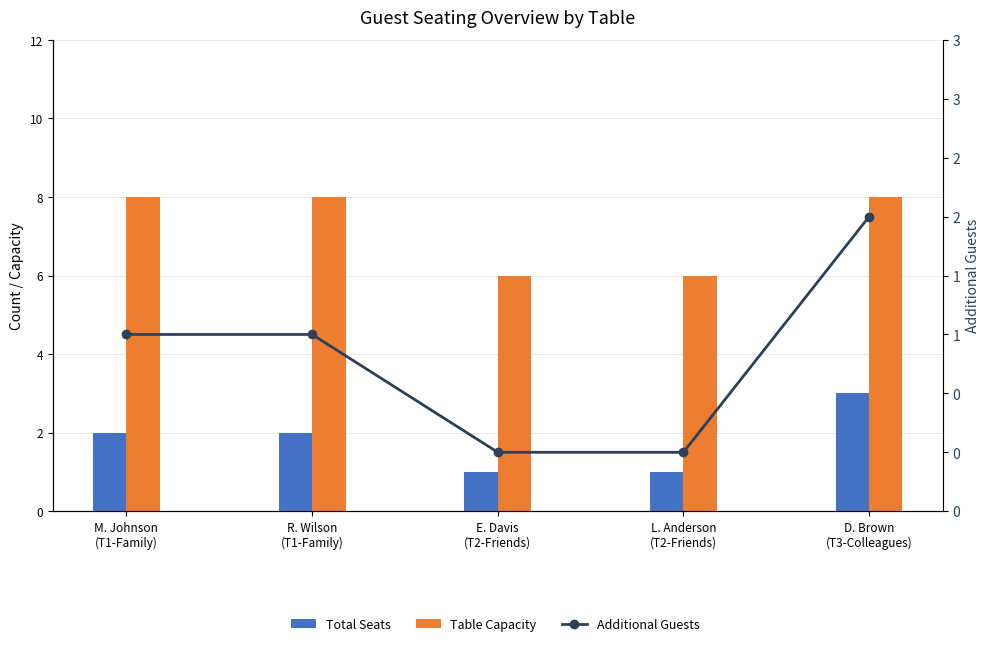

What is the average value of the Total Seats series?

2